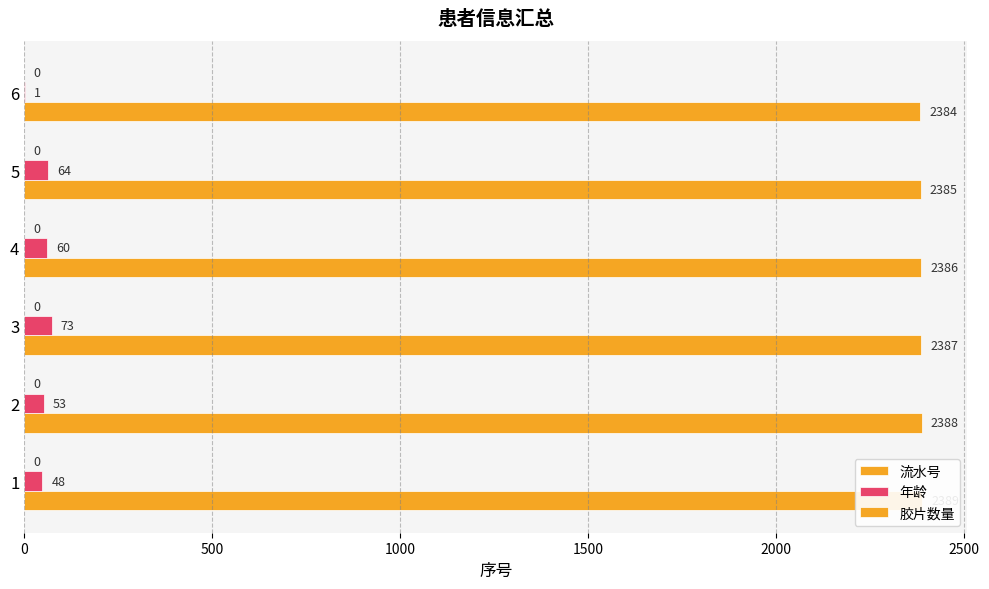

At how many categories does at least one series exceed 1083?

6